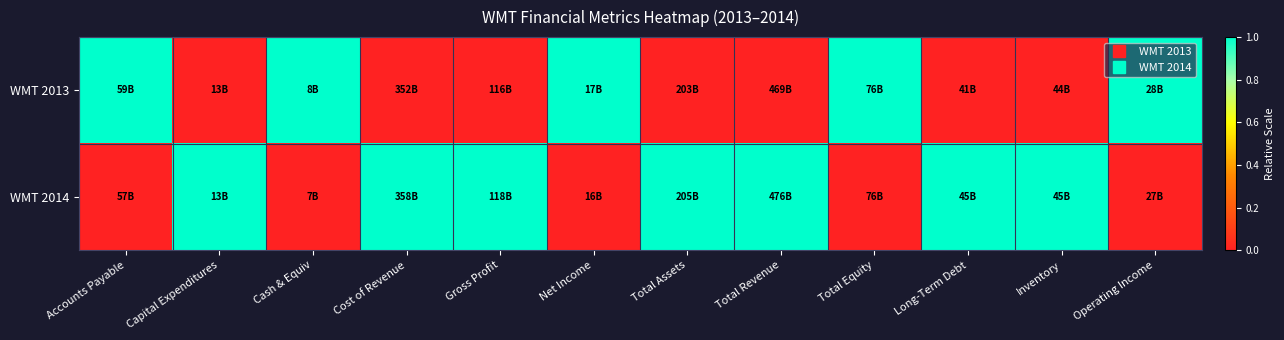

Reading left to right, extract all data points from this chart.

WMT 2013: Accounts Payable=1	Capital Expenditures=0	Cash & Equiv=1	Cost of Revenue=0	Gross Profit=0	Net Income=1	Total Assets=0	Total Revenue=0	Total Equity=1	Long-Term Debt=0	Inventory=0	Operating Income=1
WMT 2014: Accounts Payable=0	Capital Expenditures=1	Cash & Equiv=0	Cost of Revenue=1	Gross Profit=1	Net Income=0	Total Assets=1	Total Revenue=1	Total Equity=0	Long-Term Debt=1	Inventory=1	Operating Income=0